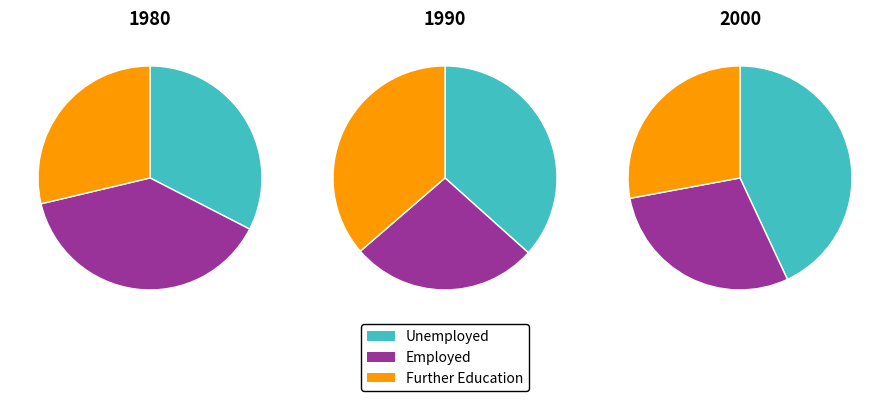

Is it true that 1 is 39% of the pie?

True